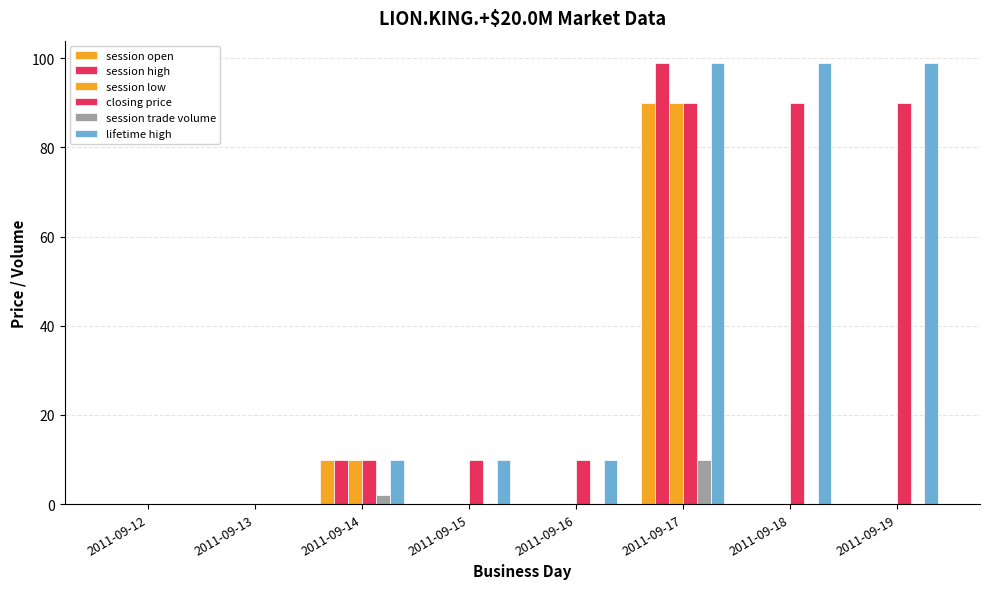

What is the difference between the highest and lowest values at 2011-09-18?

99